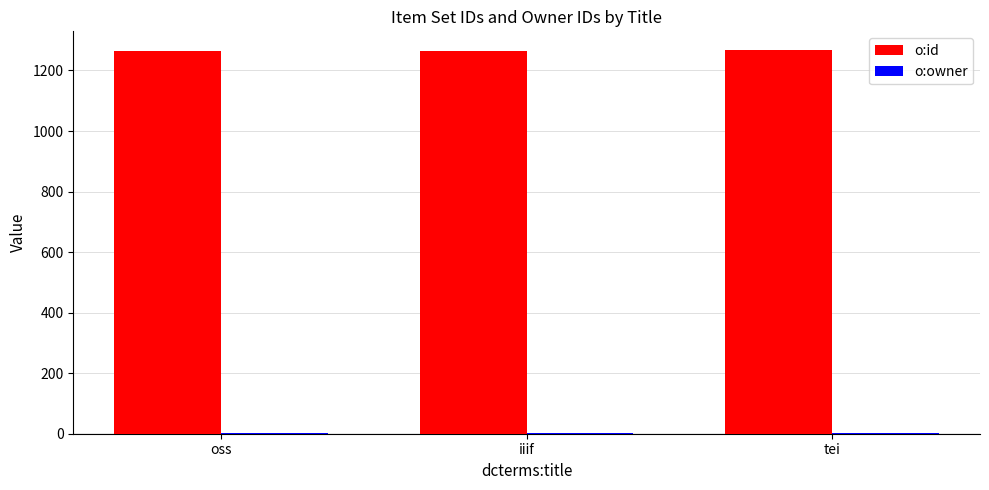

The value of o:id at iiif is 1265. True or false?

True